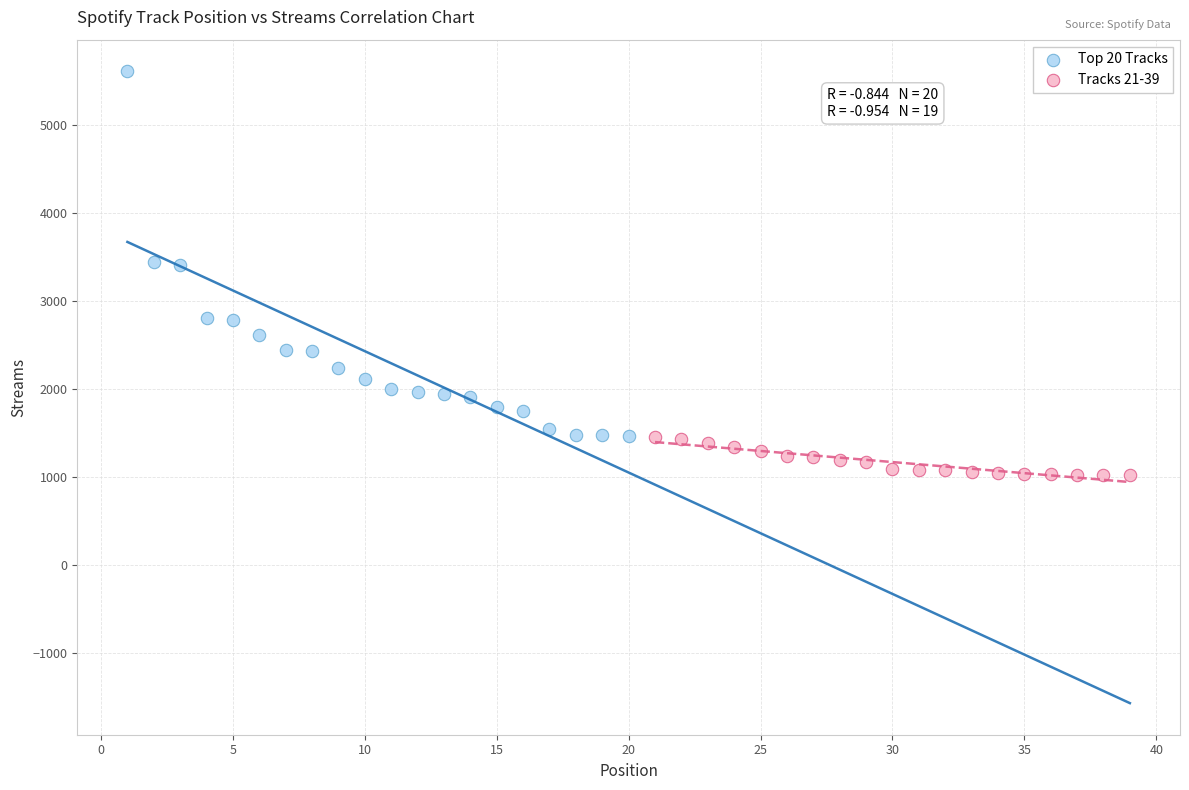

What are all the series names shown in the legend?

Top 20 Tracks, Tracks 21-39